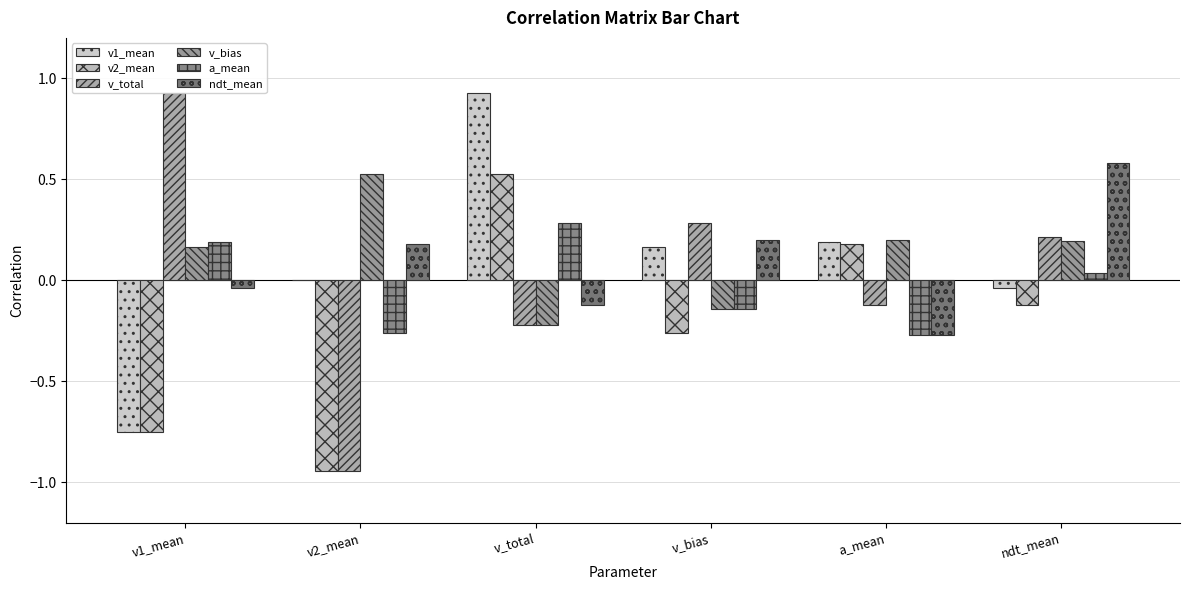

At which category is the sum across all series the highest?

v_total